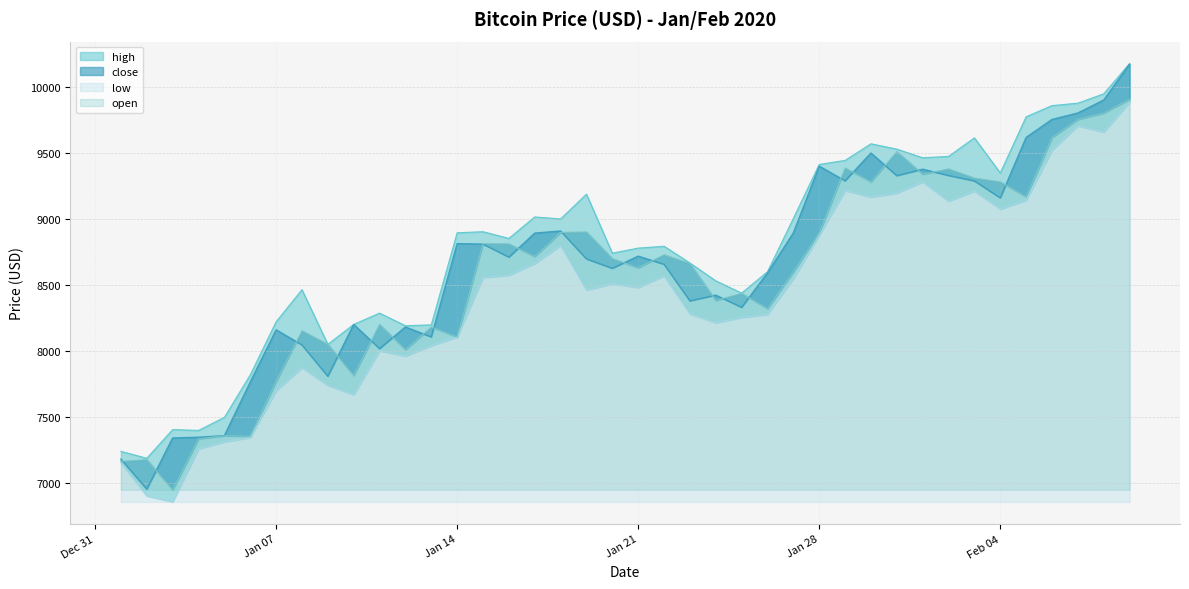

Which series has the largest total across all categories?

high